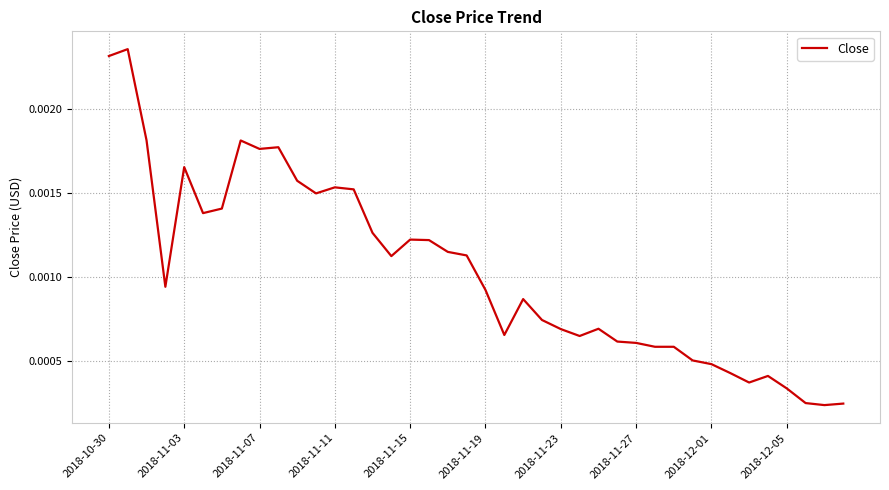

Does the chart display data point markers on the line(s)?

No